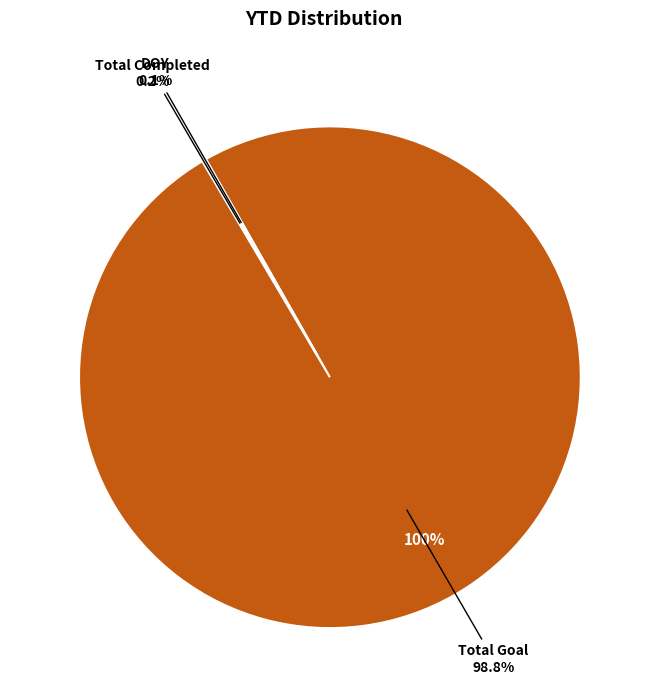

Which slice is the largest?

Total Goal